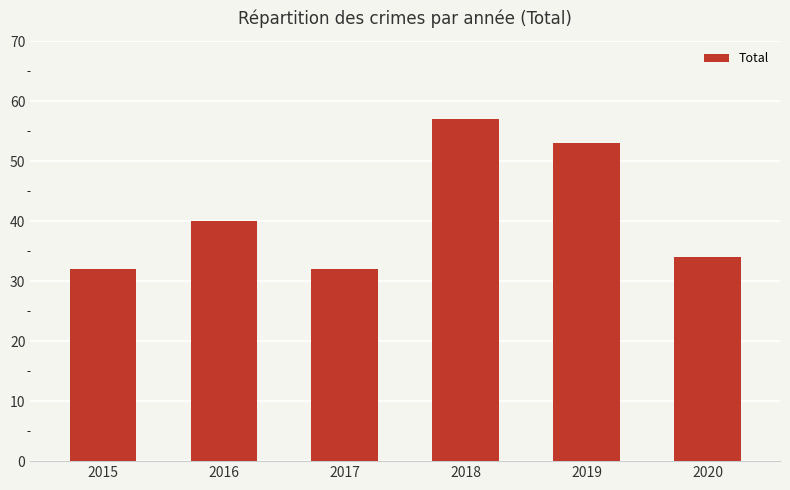

What is the greatest value displayed?

57